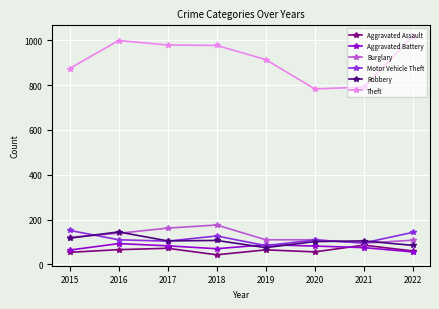

What is the sum of the Motor Vehicle Theft values at 2022 and 2021?

239